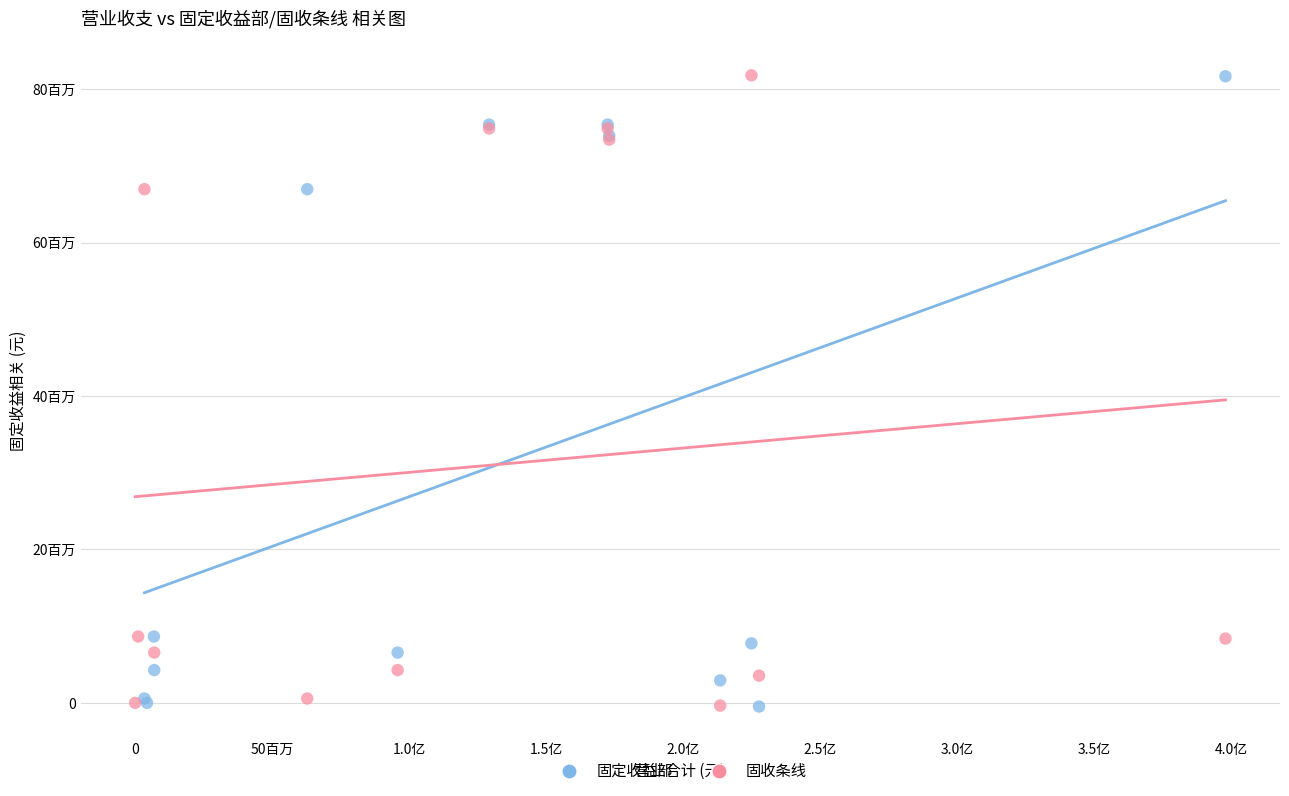

What are all the series names shown in the legend?

固定收益部, 固收条线